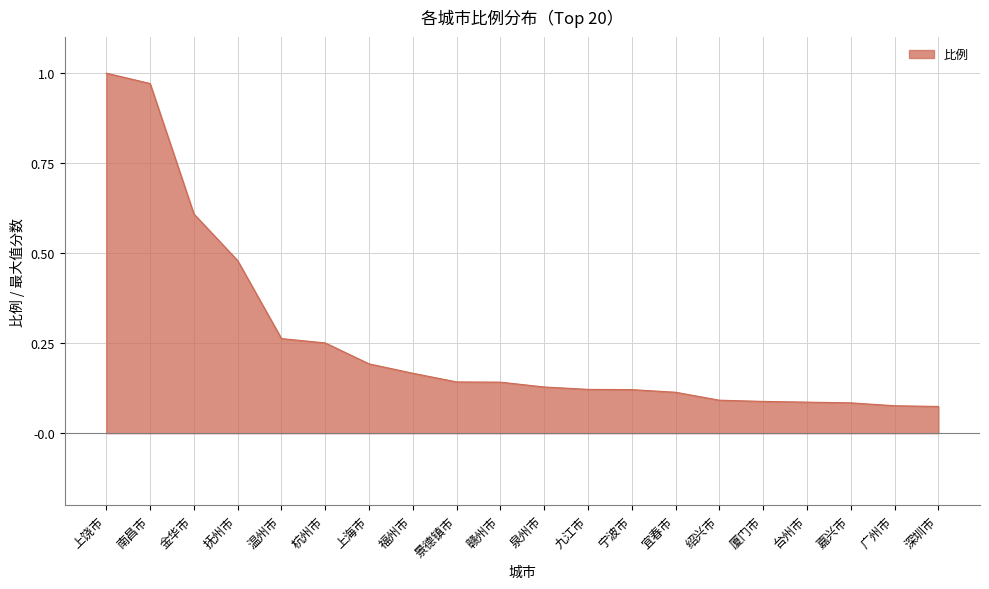

Between 南昌市 and 深圳市, which is larger?

南昌市